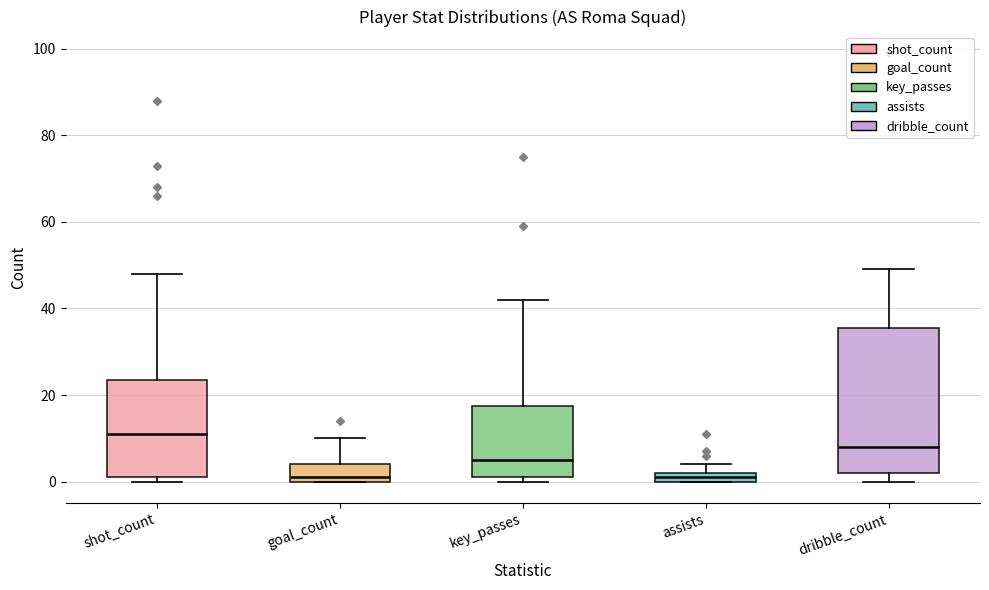

Where does the median line of the box for key_passes sit on the y-axis? The values are not printed on the chart, so give them approximately, as read against the axis.

6